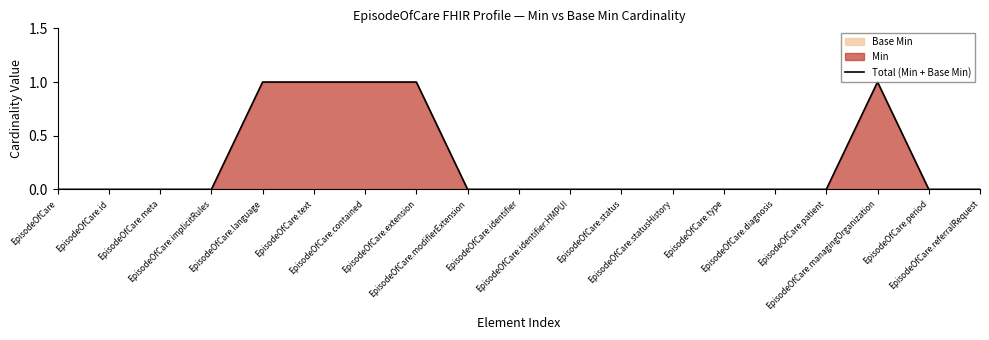

What is the sum of all values?

5